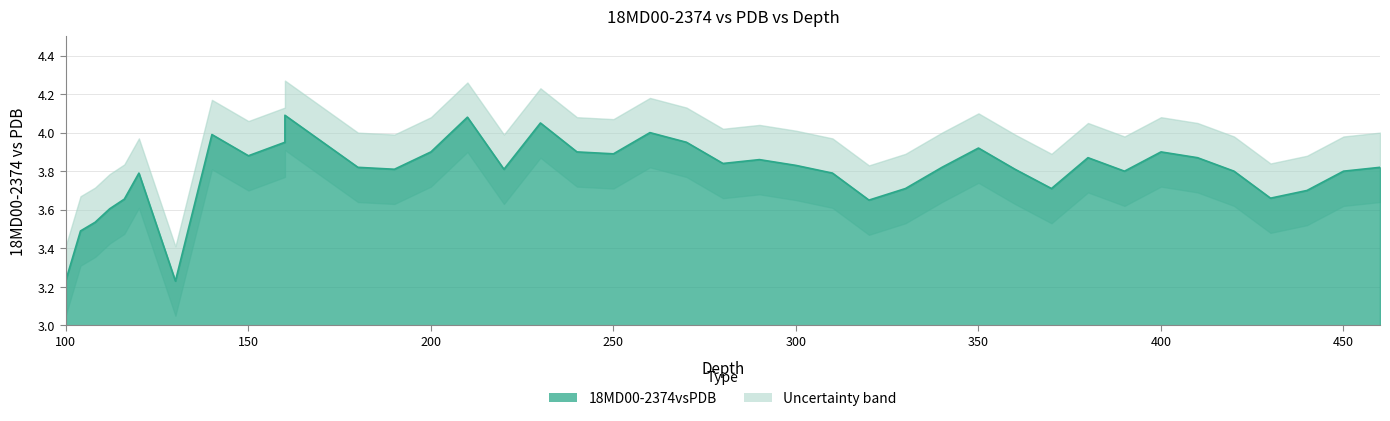

Is it true that the value at 190 is 3.8?

True